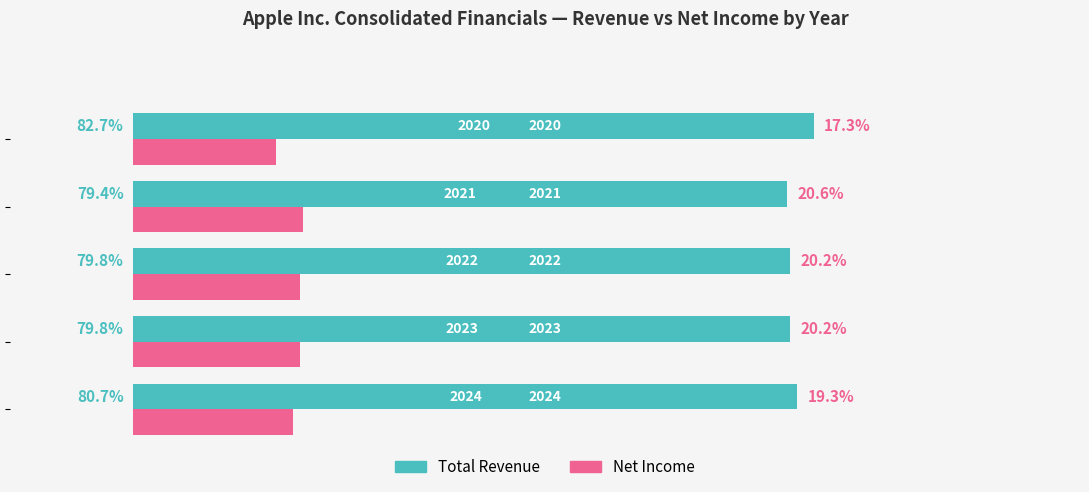

What is the greatest value displayed?

82.7